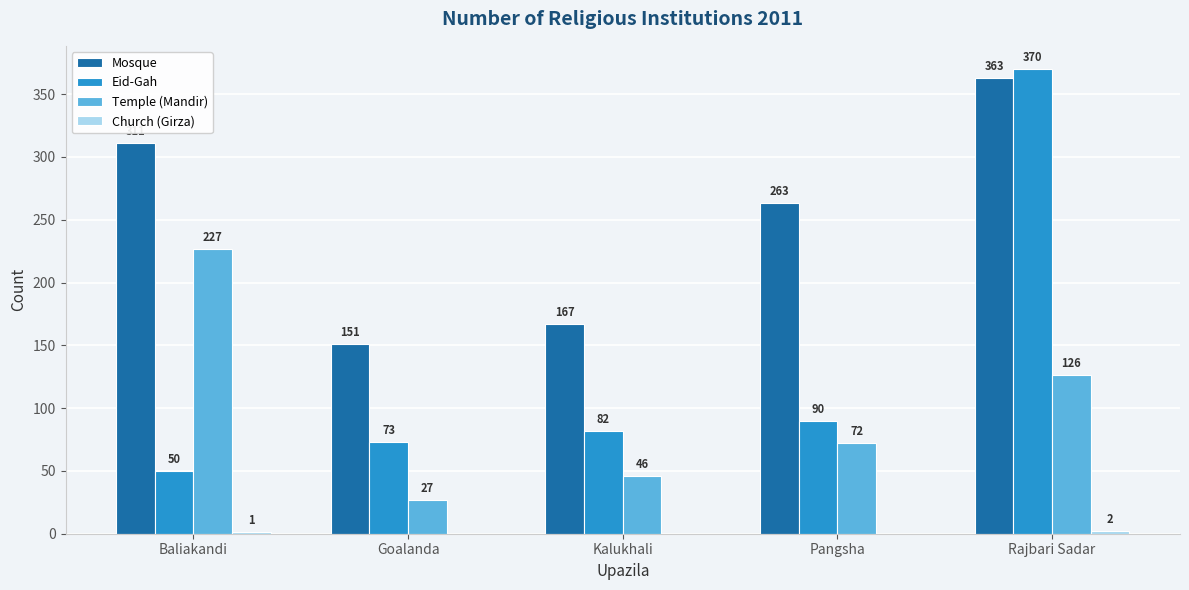

At which category is the sum across all series the highest?

Rajbari Sadar